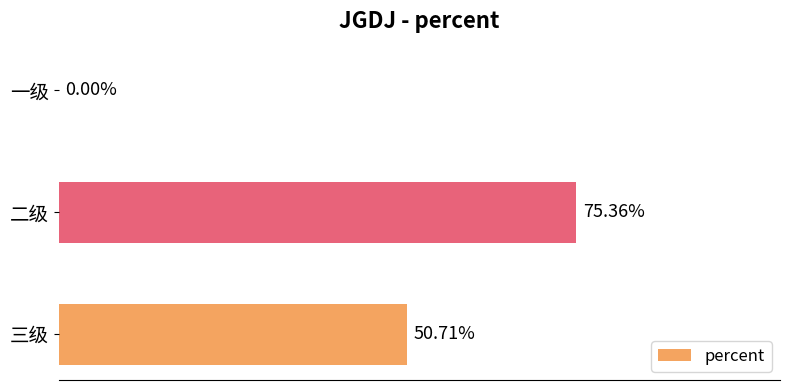

Are the bars horizontal?

Yes